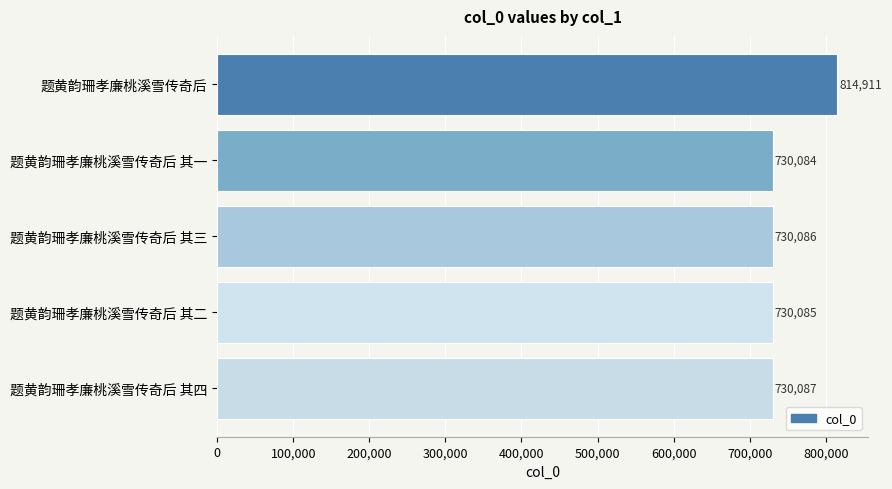

Reading top to bottom, extract all data points from this chart.

814911	730084	730086	730085	730087